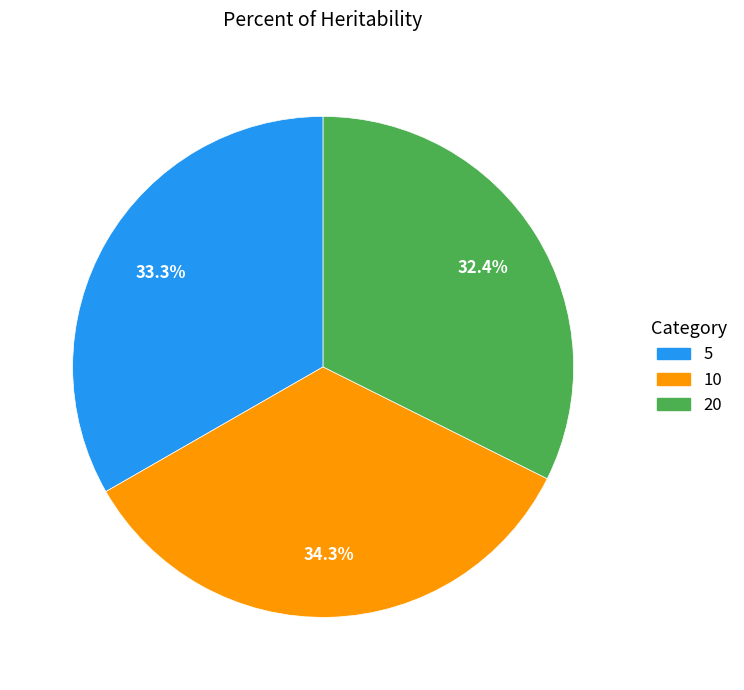

Rank the categories by value from highest to lowest.

10, 5, 20